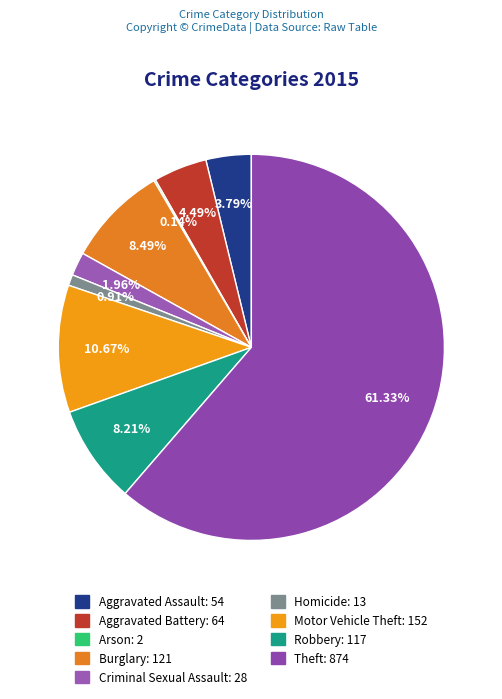

The Motor Vehicle Theft slice represents 11% of the pie. True or false?

True